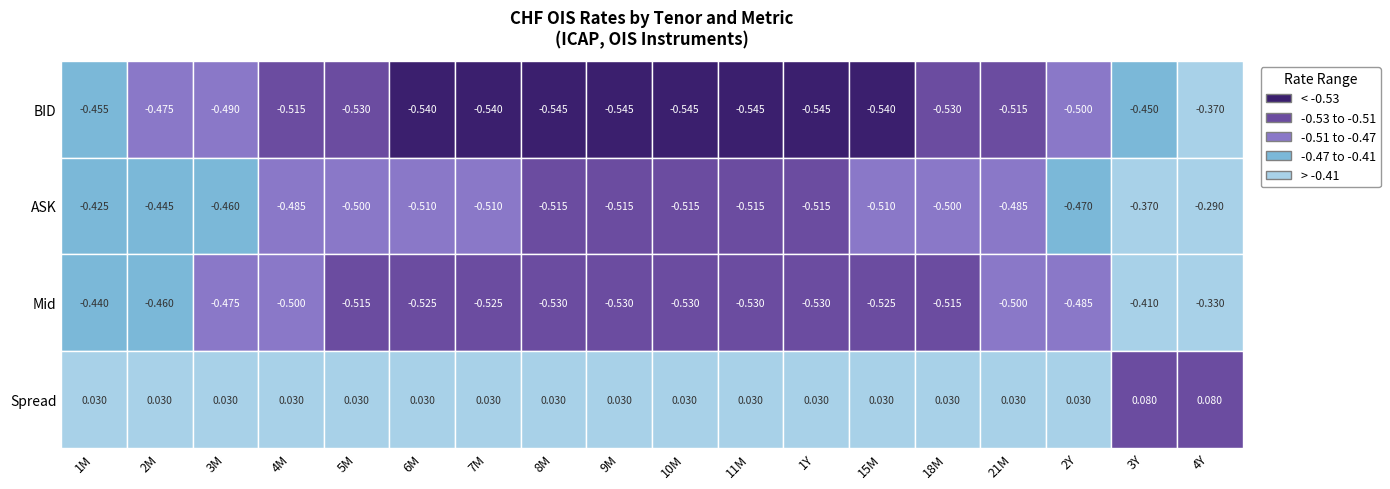

Between ASK and Spread, which series saw the biggest shift?

8M